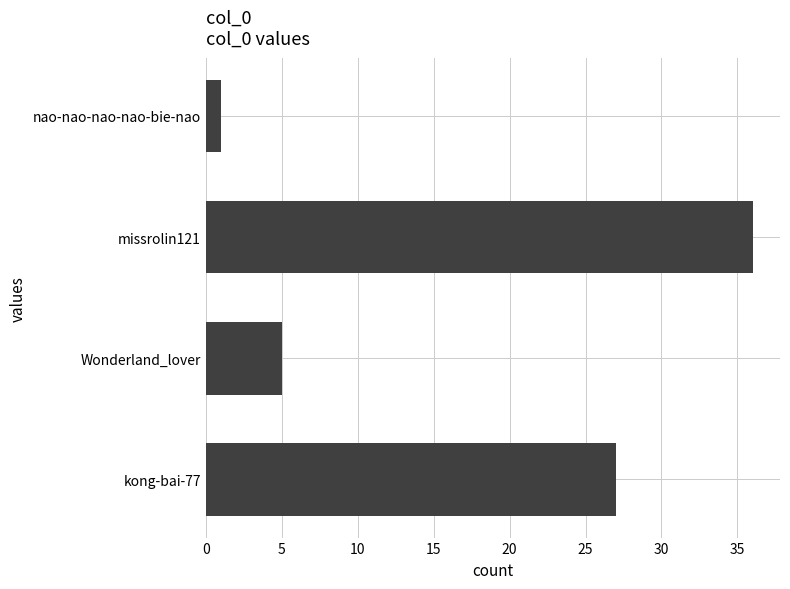

Count the number of data series in this chart.

1